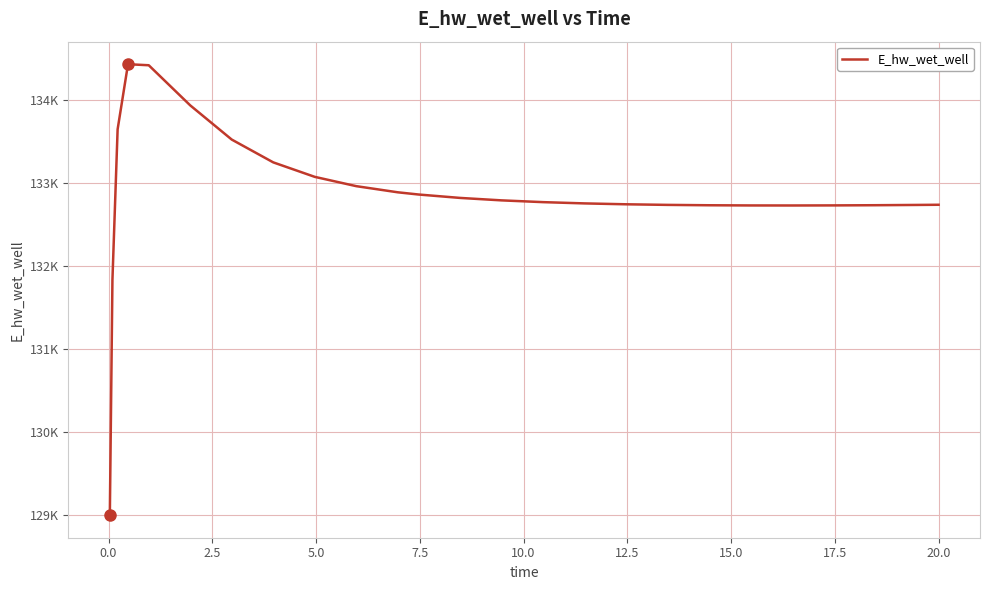

True or false: the data has more than 2 interior local peaks.

False